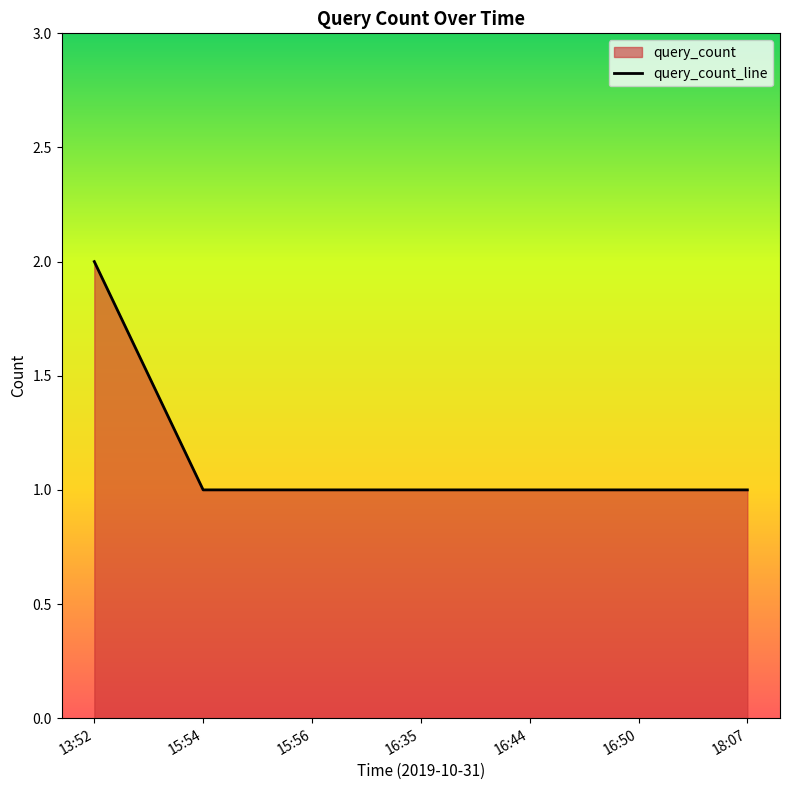

What is the sum of all values?

8